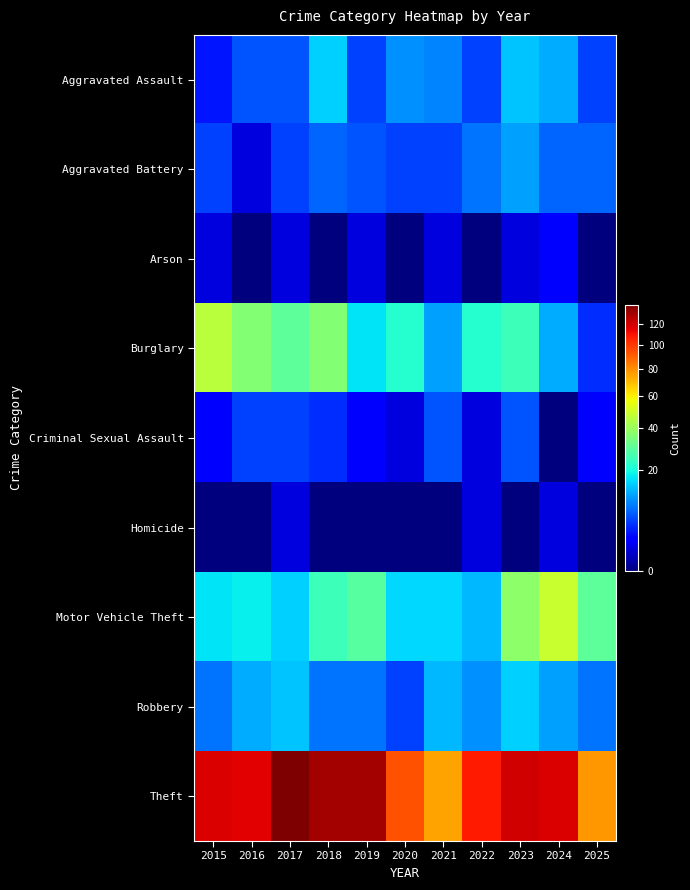

What is the spread (max minus min) of values at 2023?

120